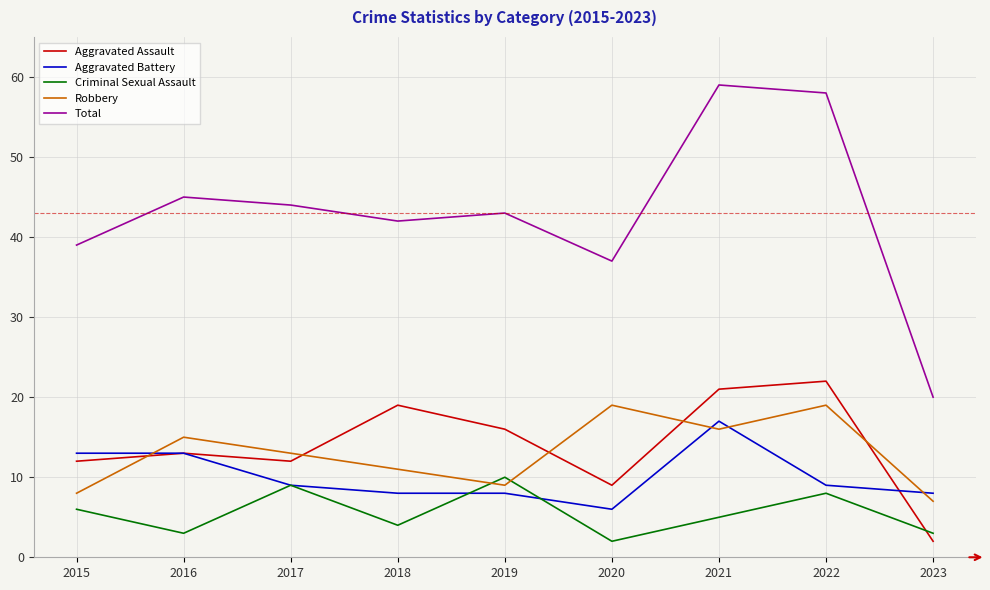

At which category does Total reach its first local peak?

2016